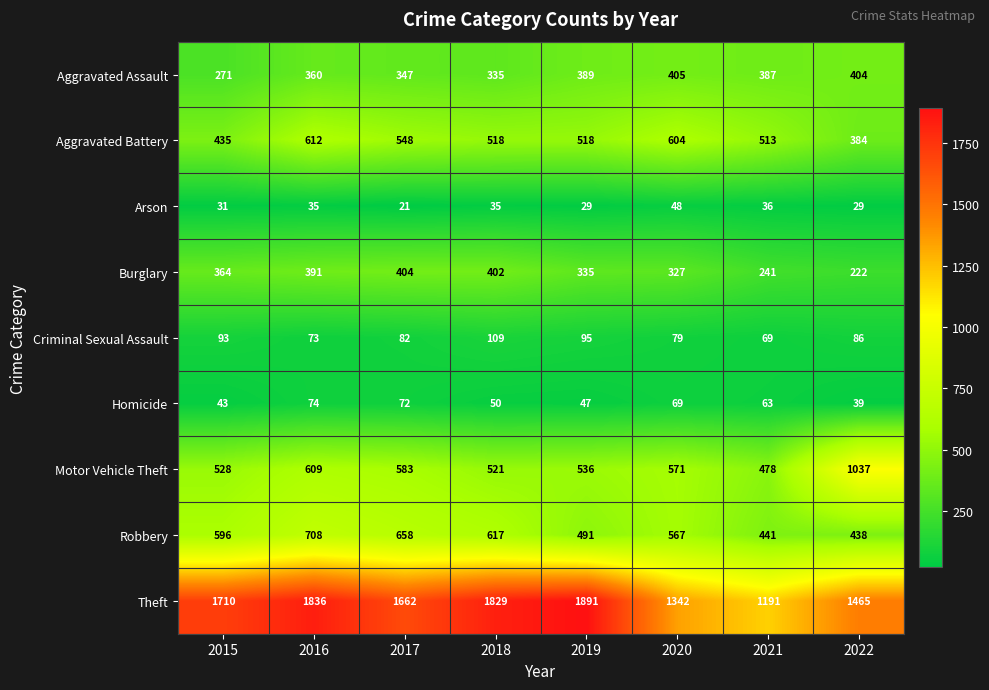

What is the total value across all series at 2021?

3419